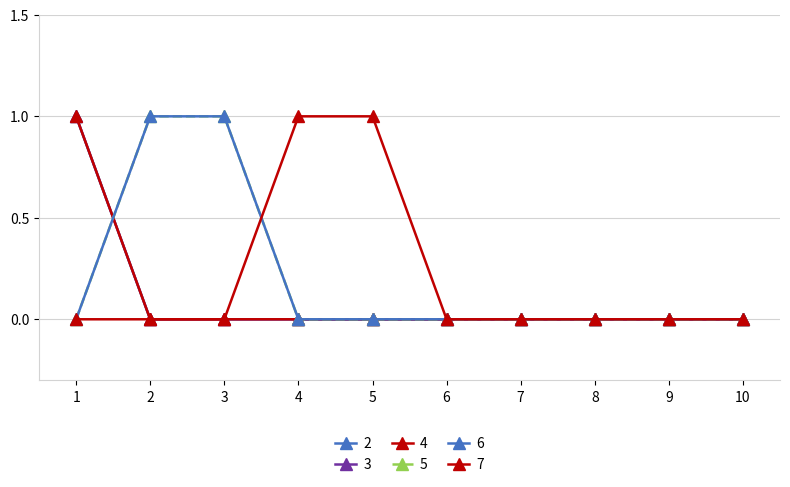

Is this an area chart (filled region under the line)?

No